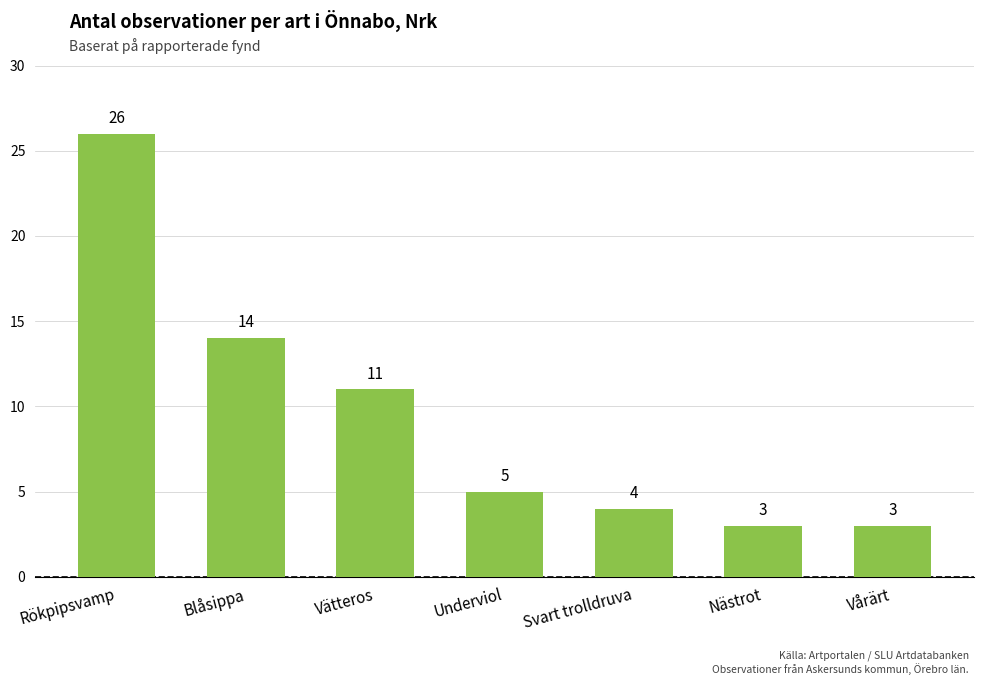

What is the difference between the maximum and second lowest values?

23